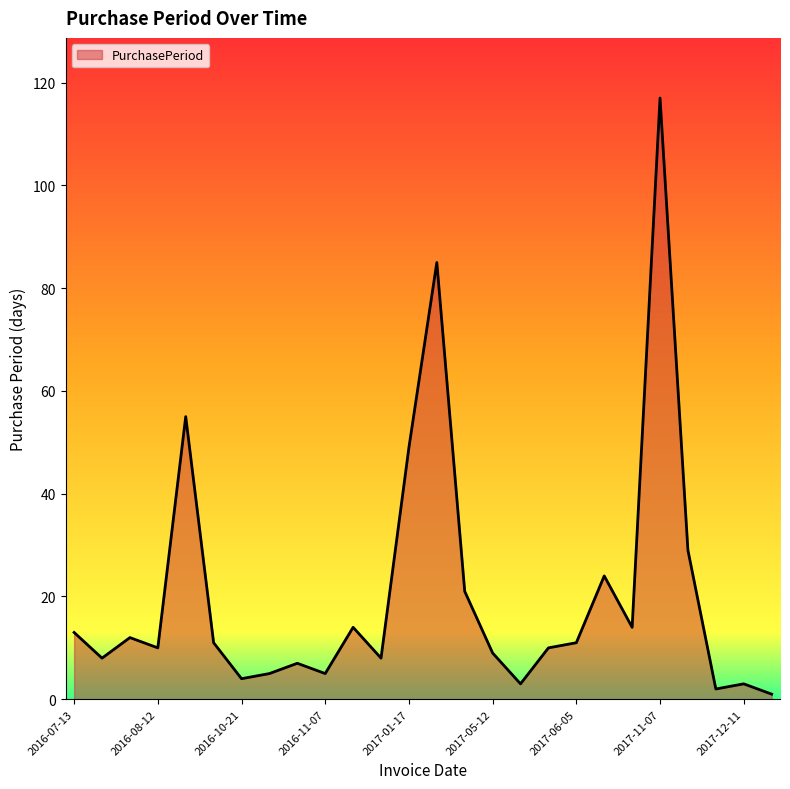

What is the difference between the maximum and minimum values?

116